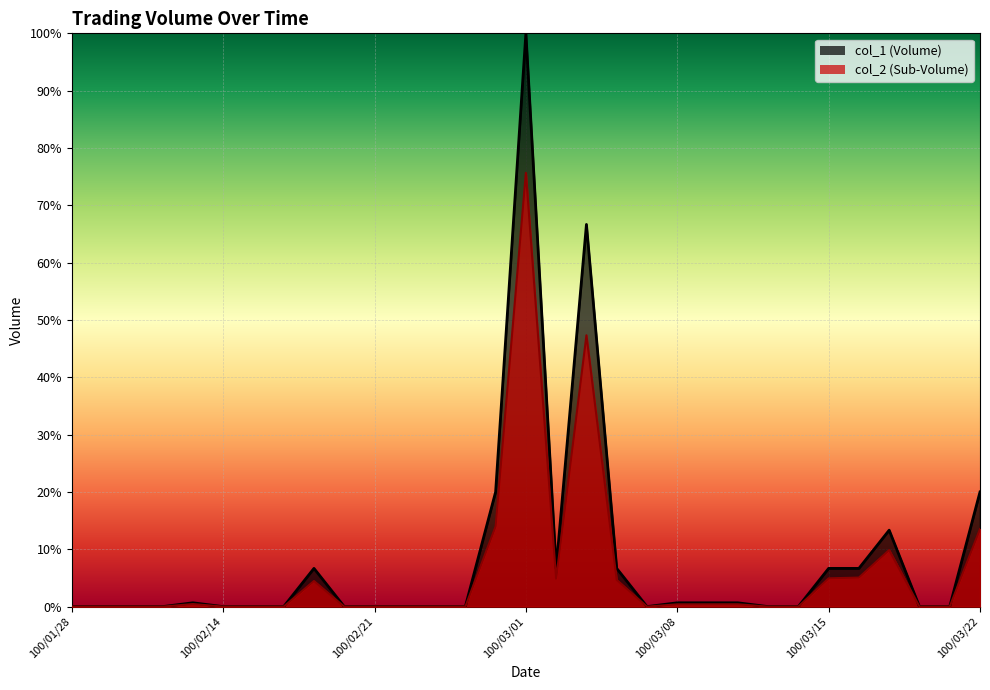

True or false: col_1 and col_2 intersect in this chart.

False